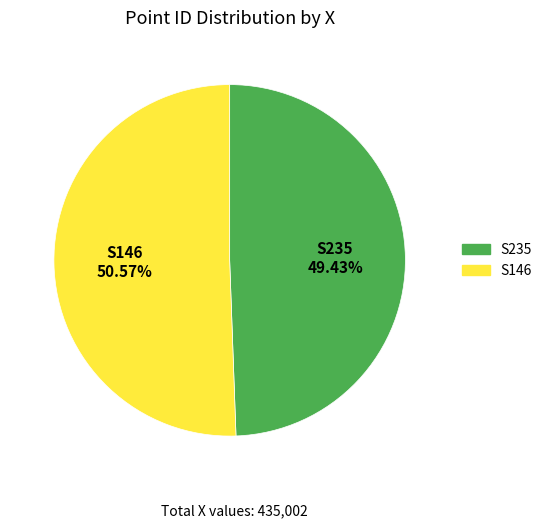

Which has a higher value, S146 or S235?

S146